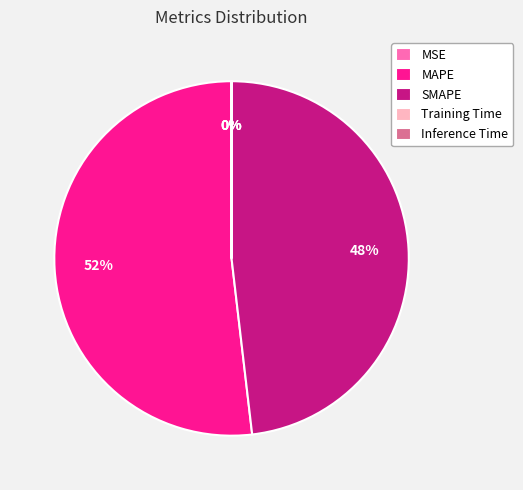

To the nearest percent, what is the difference between the largest and smallest slice percentages?

52%